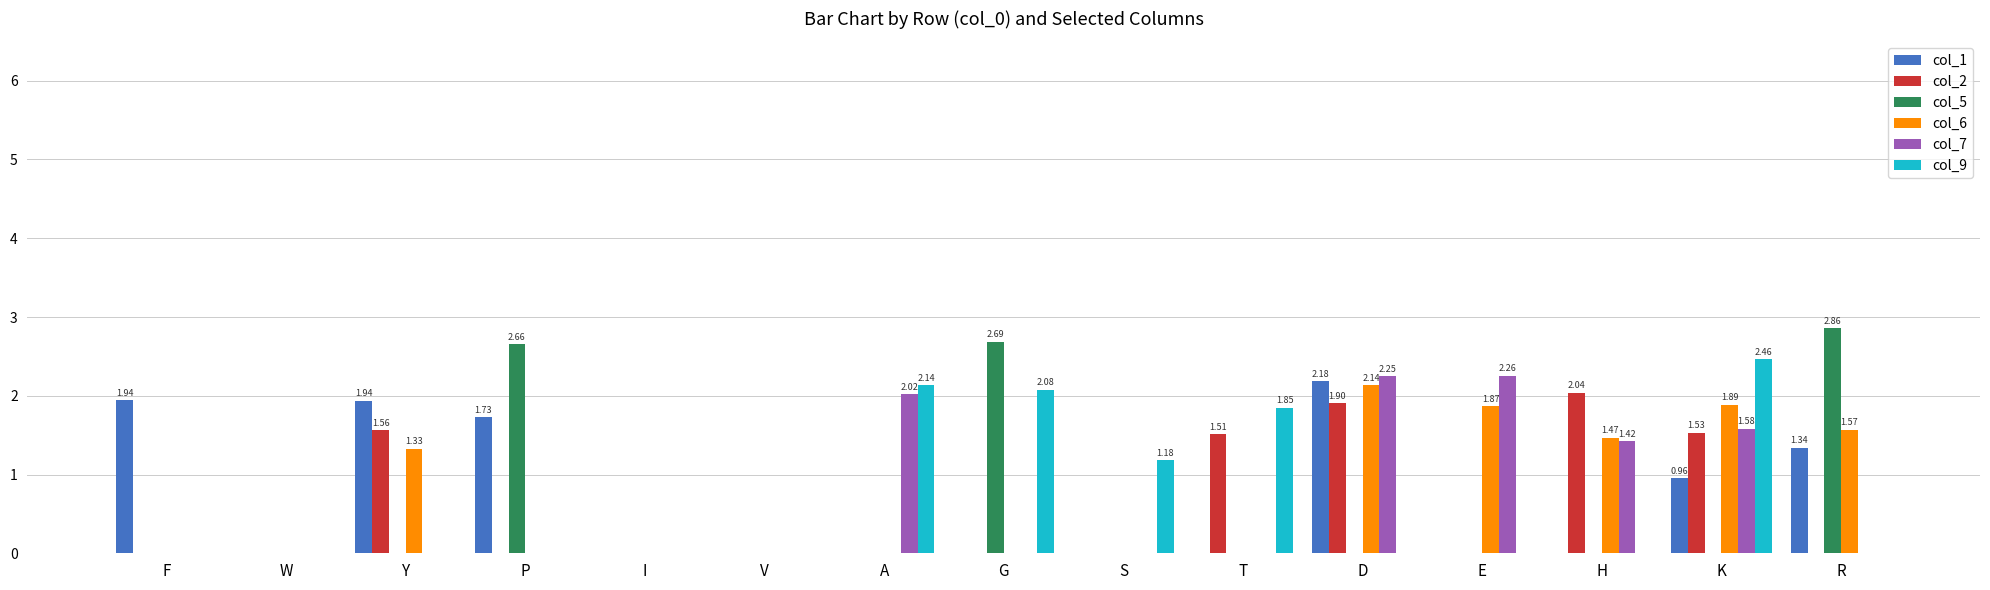

At which label is col_1 closest to 1?

K